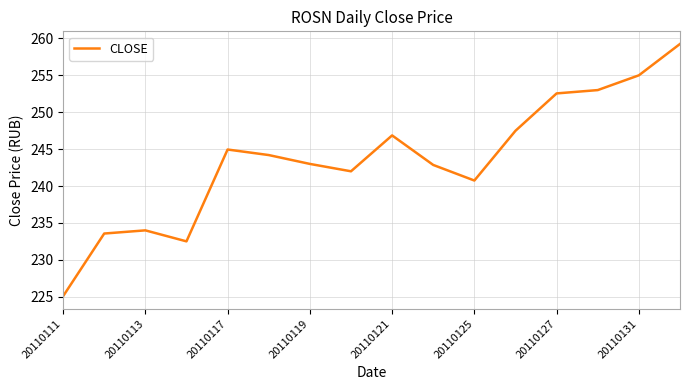

How many categories are shown in the chart?

16